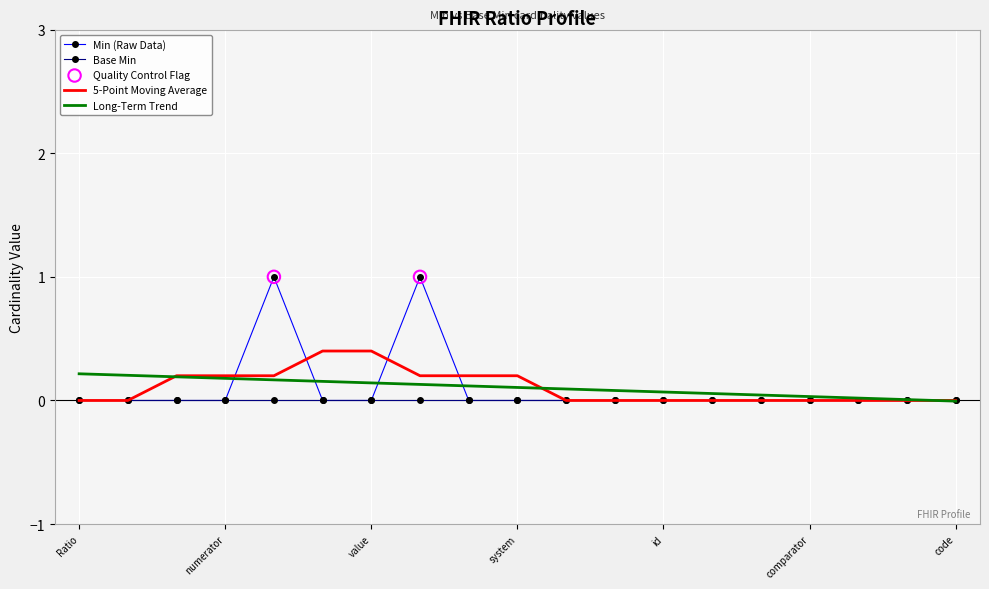

Rank the series by their maximum value, from lowest to highest.

Base Min, Long-Term Trend, 5-Point Moving Average, Min (Raw Data)